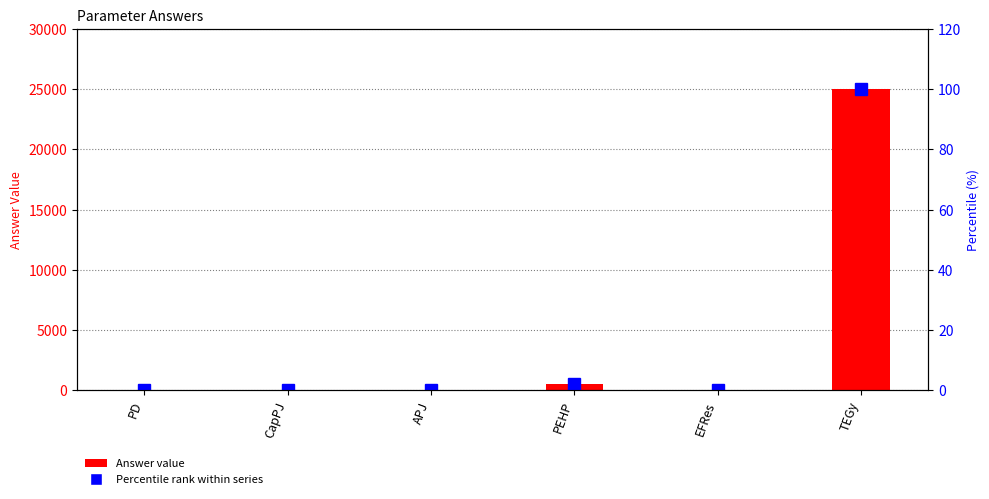

At which label does Answer value reach its minimum?

APJ